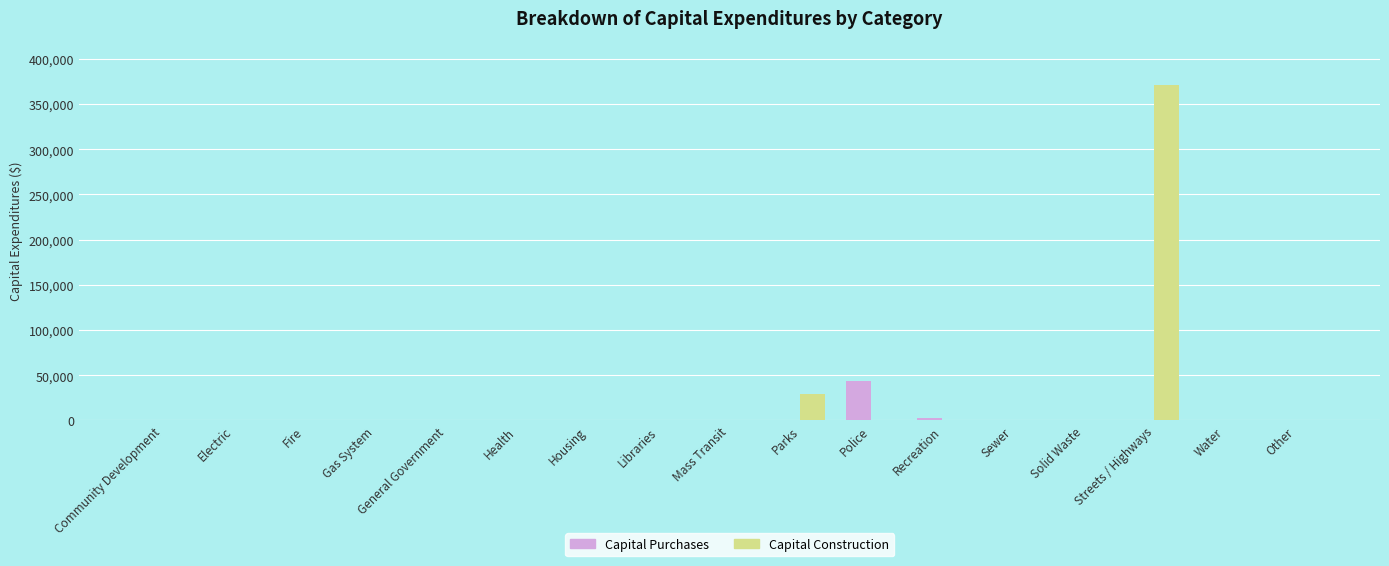

Reading left to right, transcribe all the data shown in this chart.

Capital Purchases: 0	0	0	0	0	0	0	0	0	0	43541	2600	0	0	0	0	0
Capital Construction: 0	0	0	0	0	0	0	0	0	29157	0	0	0	0	371021	0	0